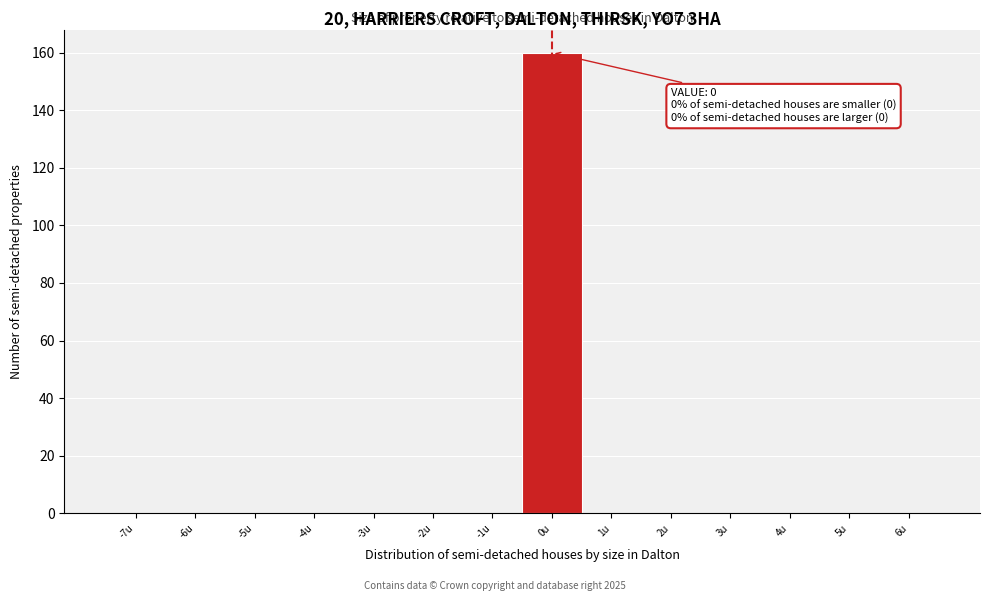

Reading right to left, transcribe all the data shown in this chart.

6u=0	5u=0	4u=0	3u=0	2u=0	1u=0	0u=160	-1u=0	-2u=0	-3u=0	-4u=0	-5u=0	-6u=0	-7u=0